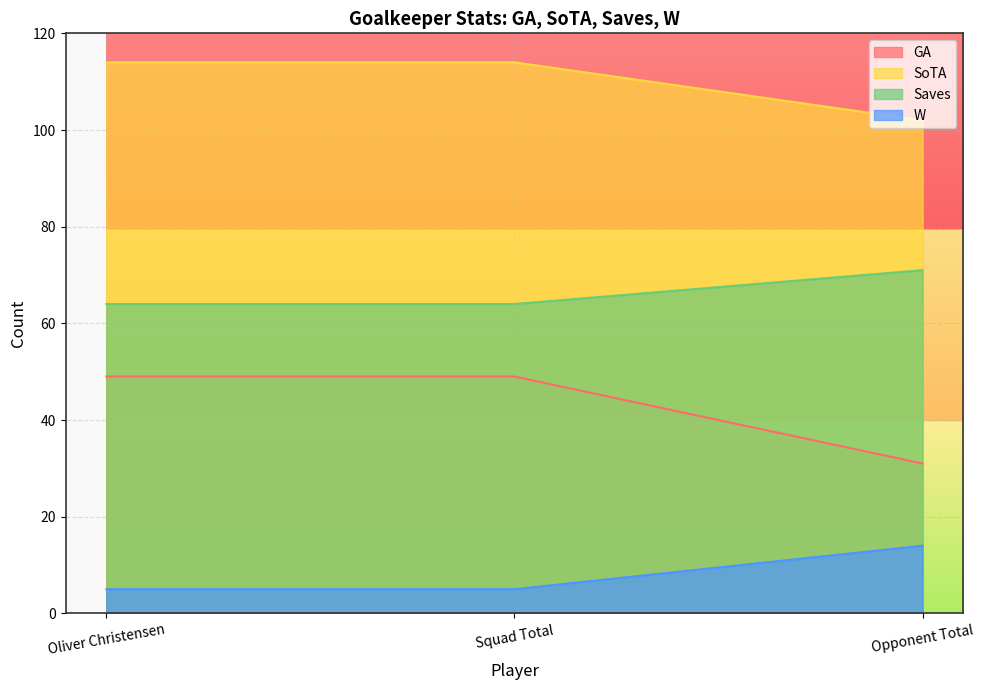

Count the number of categories in the chart.

3